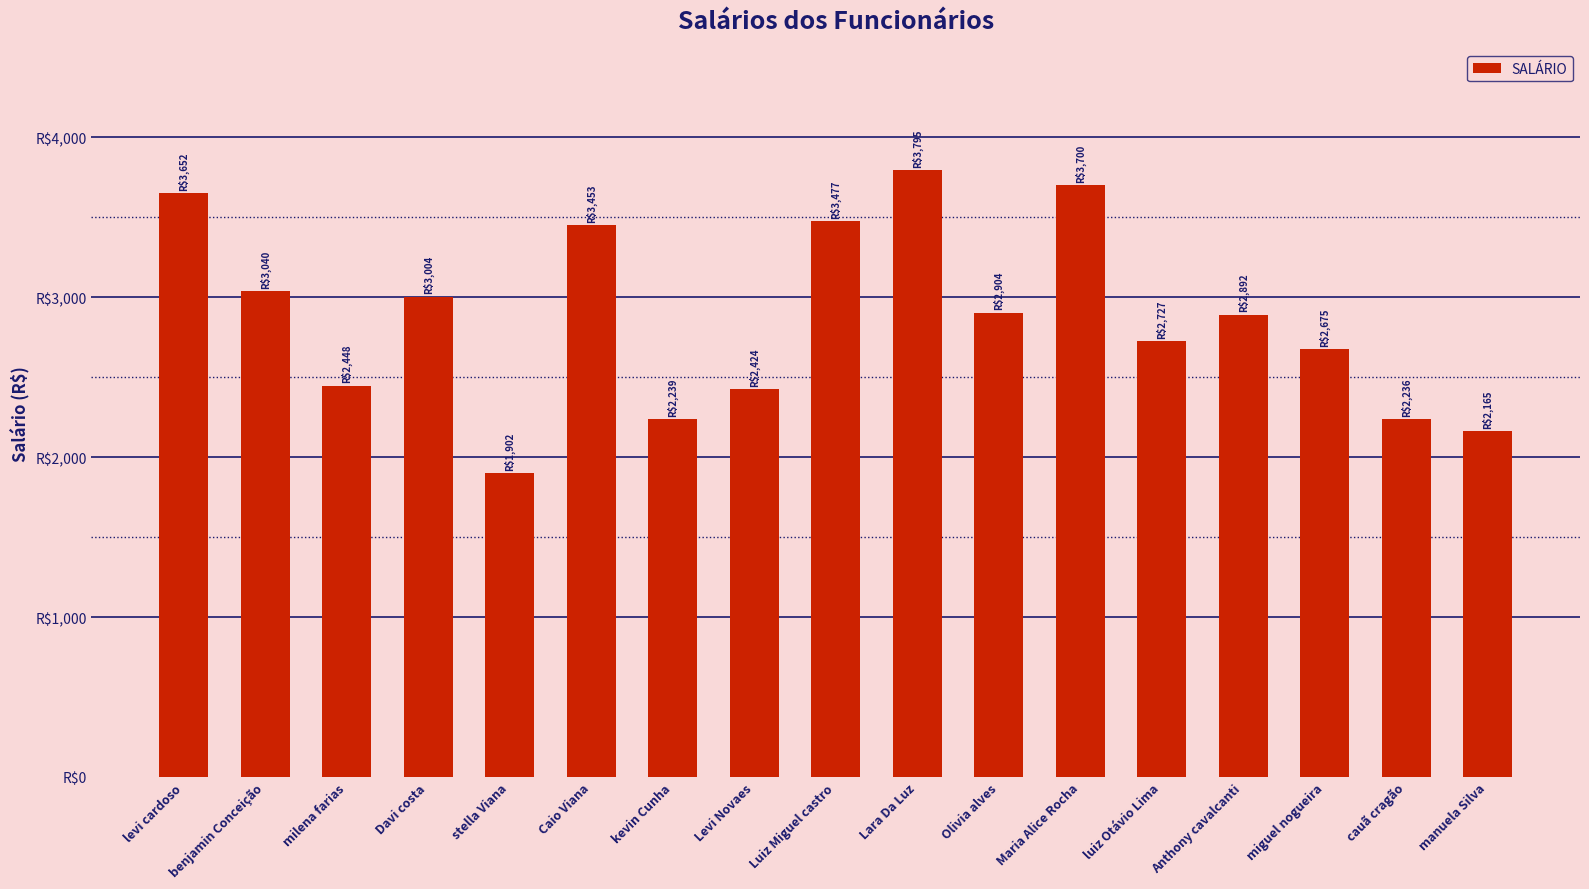

Reading left to right, list all the values displayed in this chart.

3652	3040	2448	3004	1902	3453	2239	2424	3477	3795	2904	3700	2727	2892	2675	2236	2165